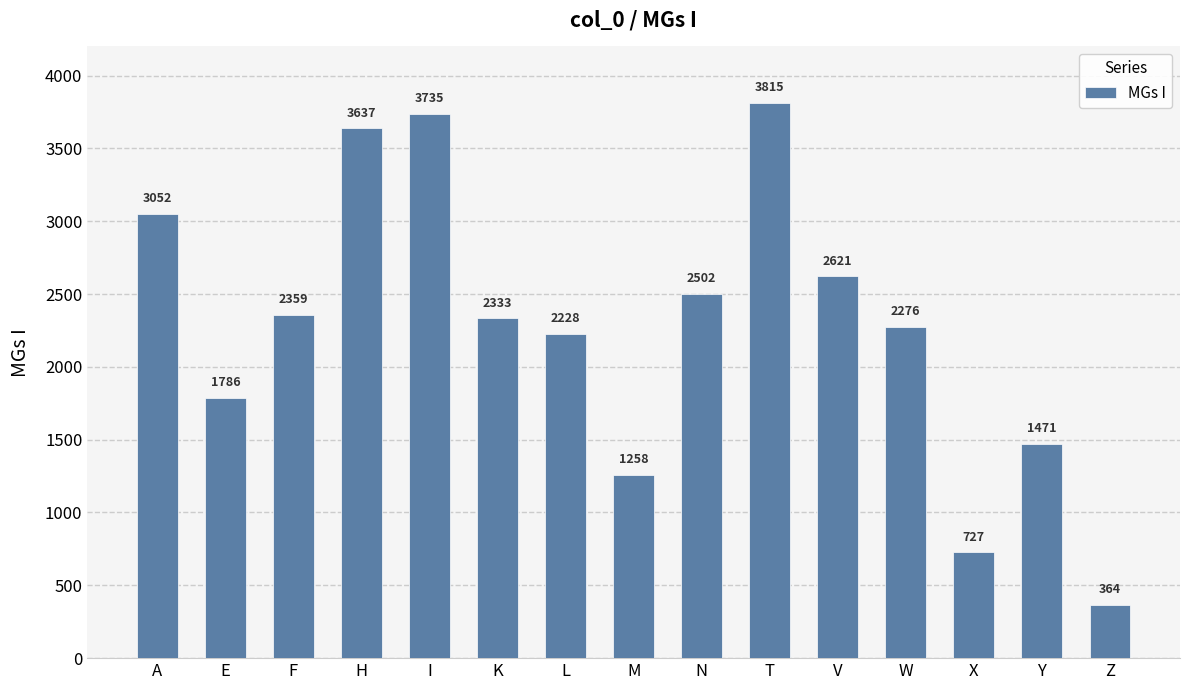

At which category does the chart reach its minimum across all series?

Z